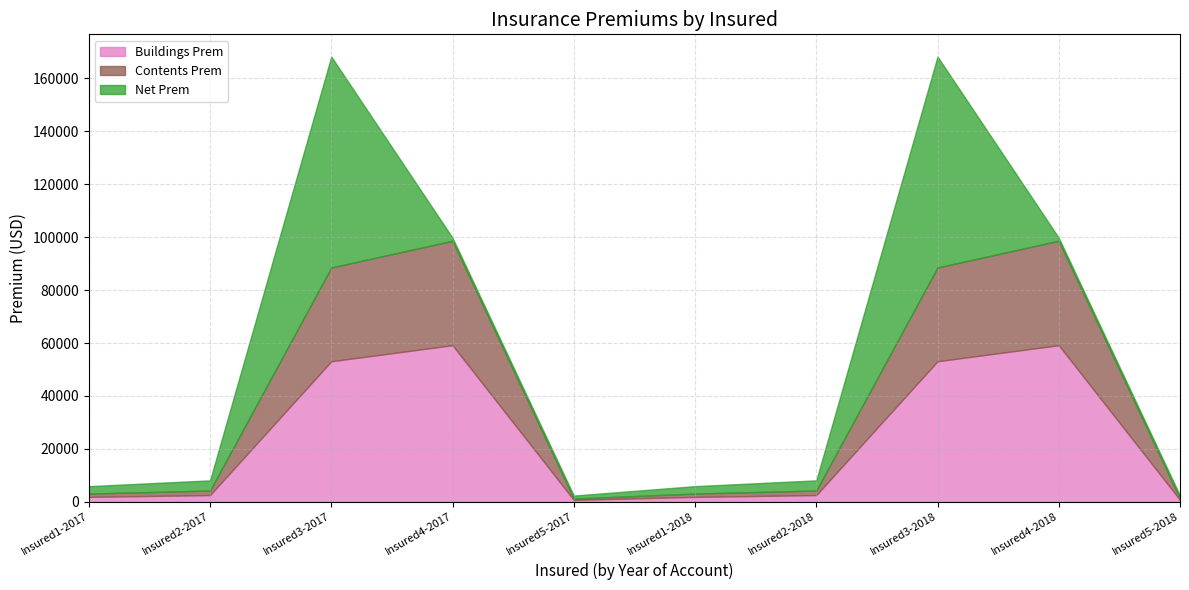

What are all the series names shown in the legend?

Buildings Prem, Contents Prem, Net Prem